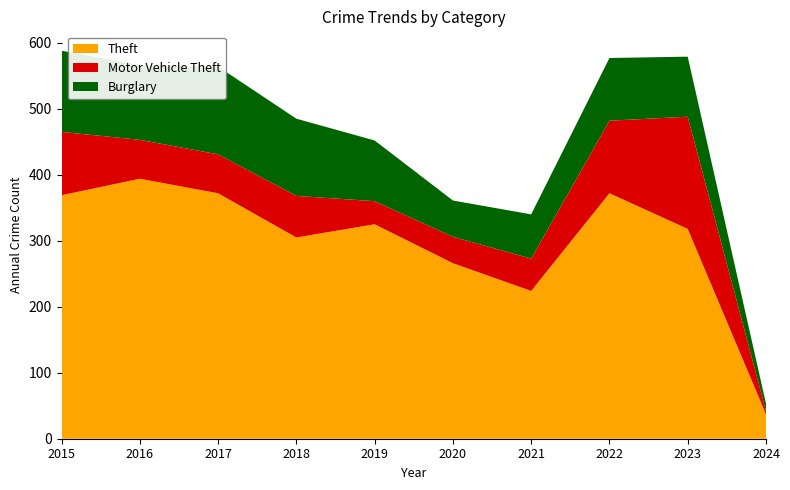

Reading left to right, what are all the values shown in this chart?

Theft: 369	394	372	305	325	266	224	372	318	37
Motor Vehicle Theft: 96	59	59	63	35	40	49	110	170	5
Burglary: 123	113	133	117	92	55	67	95	91	11